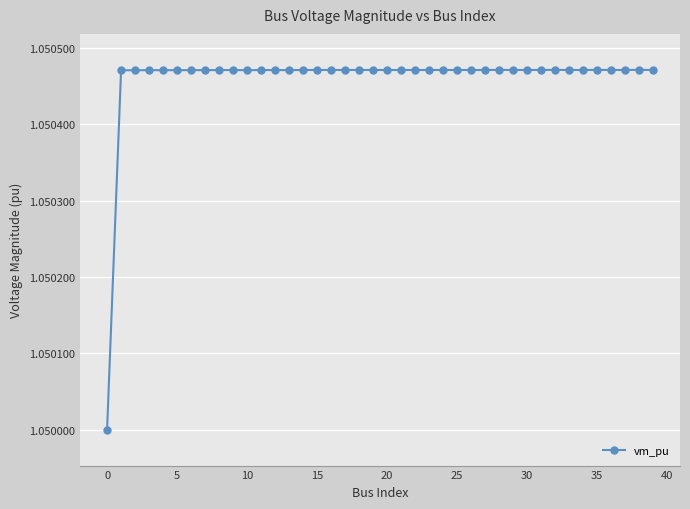

What is the sum of all values?

42.0